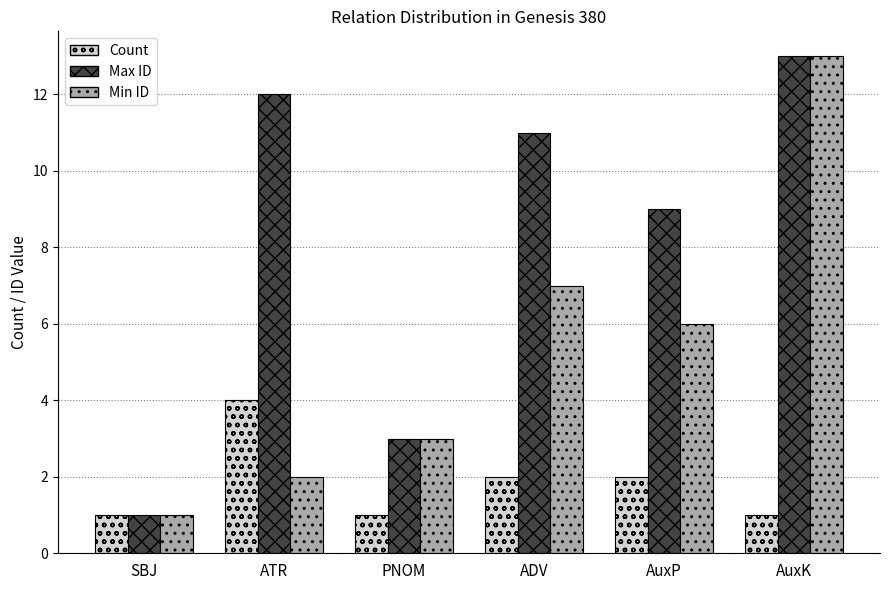

At how many categories does at least one series exceed 10?

3